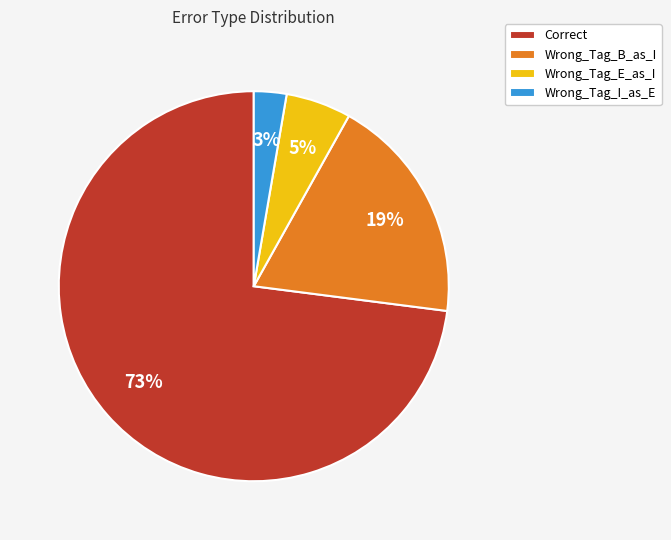

Between Wrong_Tag_E_as_I and Correct, which is larger?

Correct